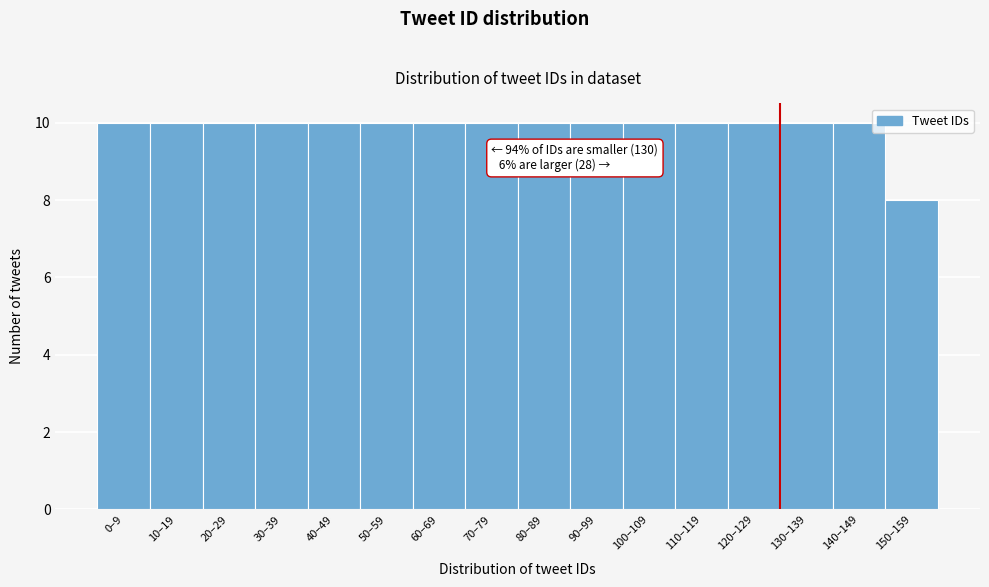

Reading left to right, list all the values displayed in this chart.

10	10	10	10	10	10	10	10	10	10	10	10	10	10	10	8